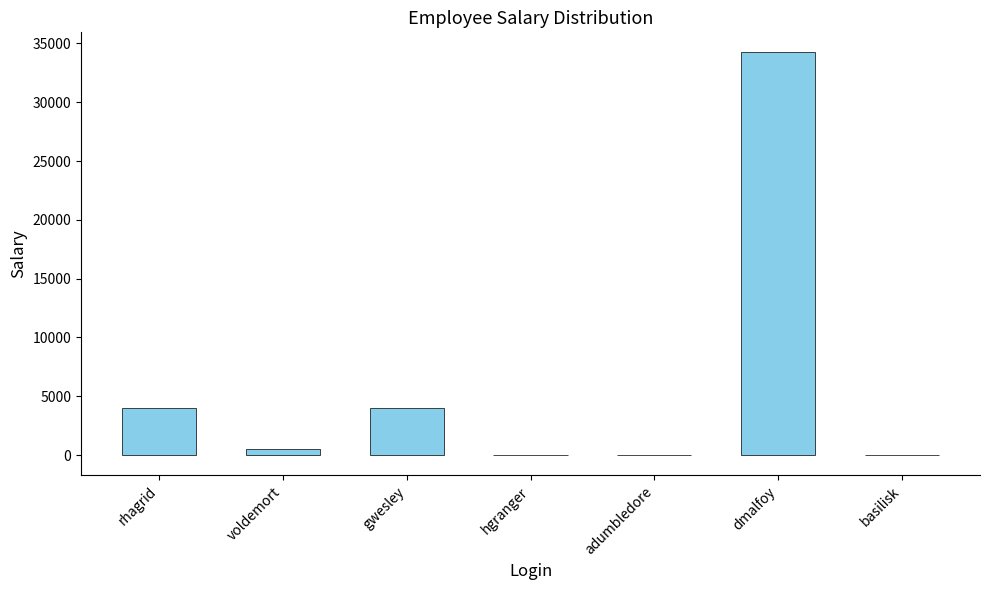

Count the number of data series in this chart.

1